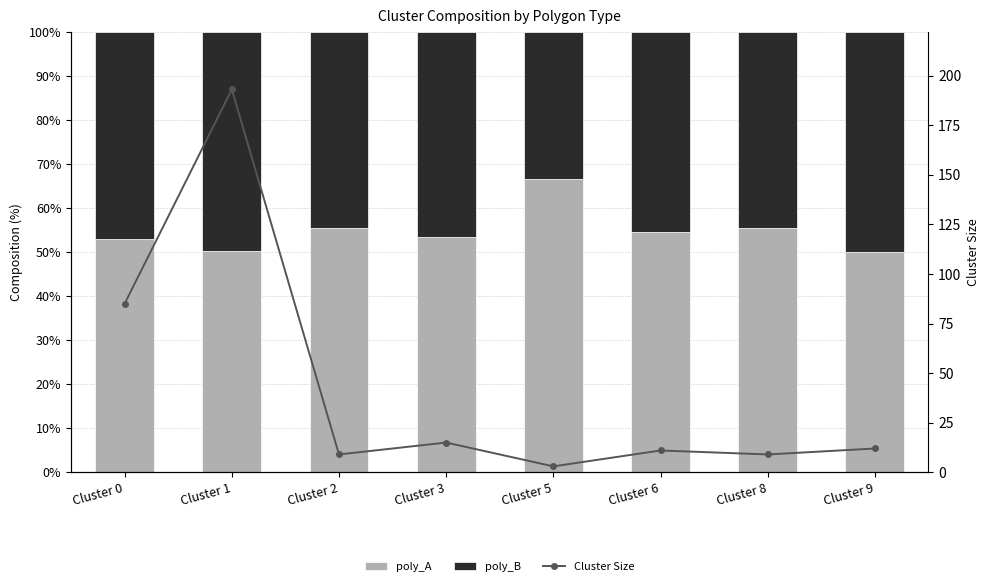

Where is Cluster Size nearest to the value 98?

Cluster 0